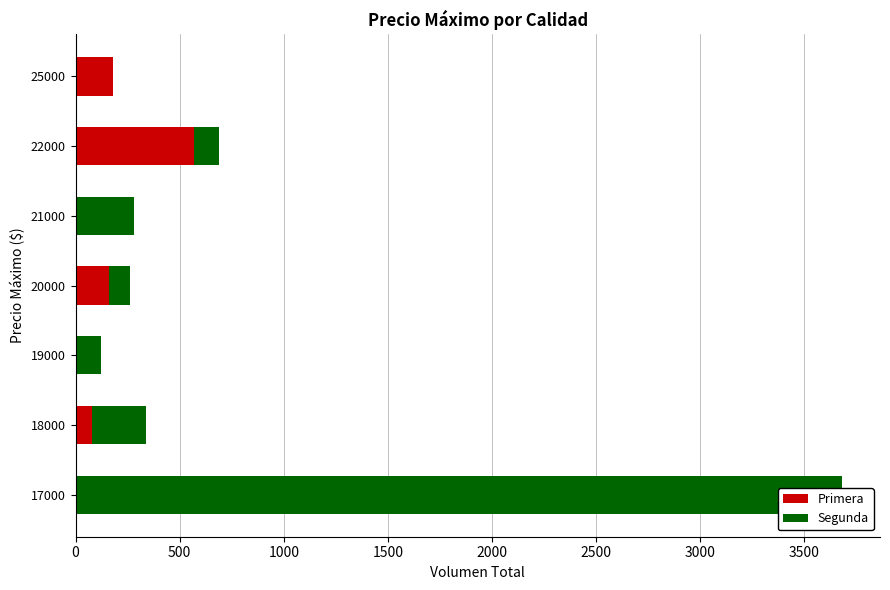

What is the average value of the Primera series?

141